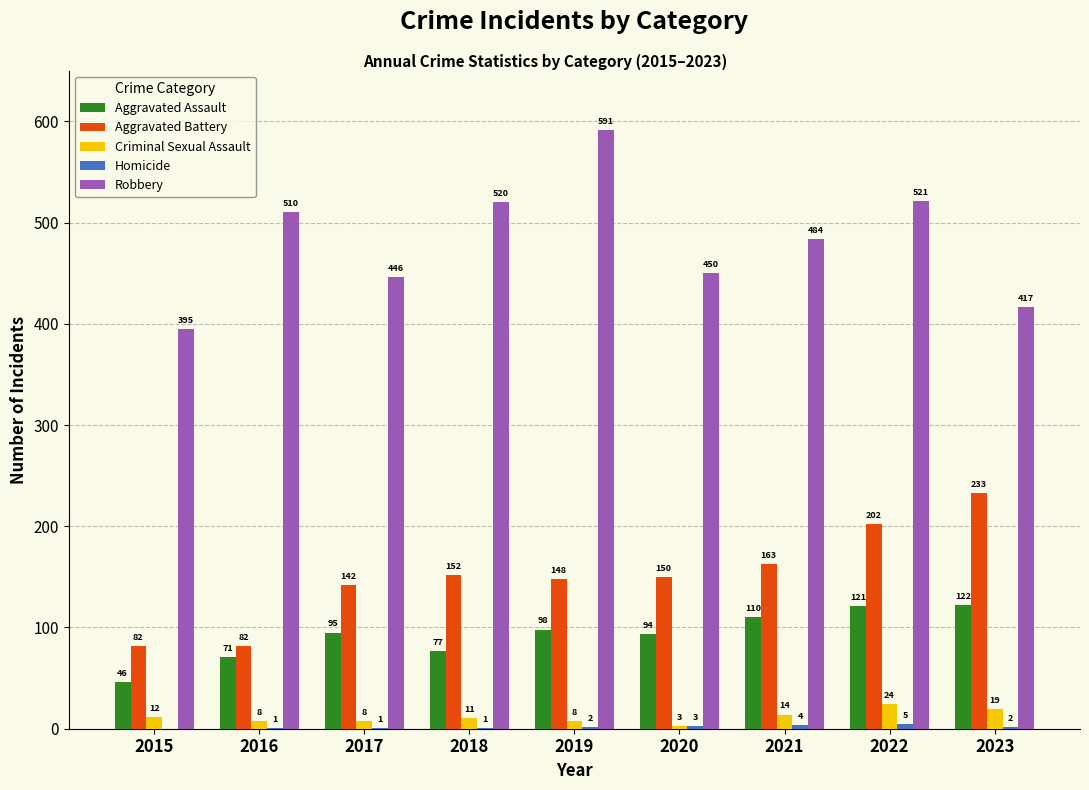

What is the sum of all Criminal Sexual Assault values?

107